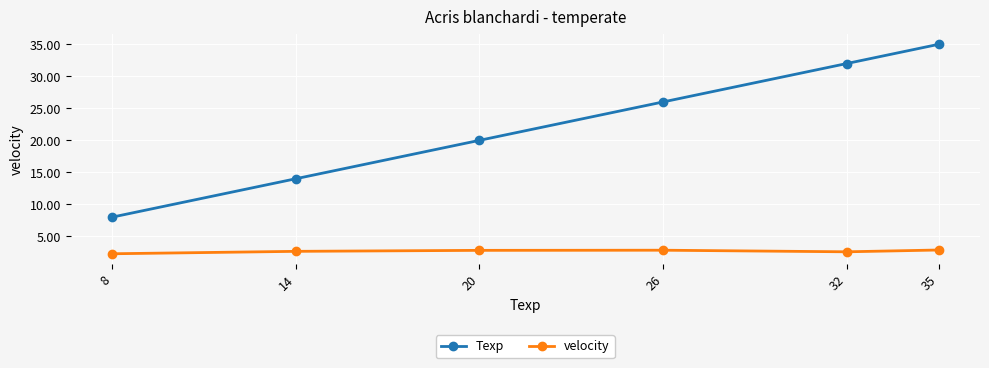

True or false: Texp has more than 1 interior local peaks.

False